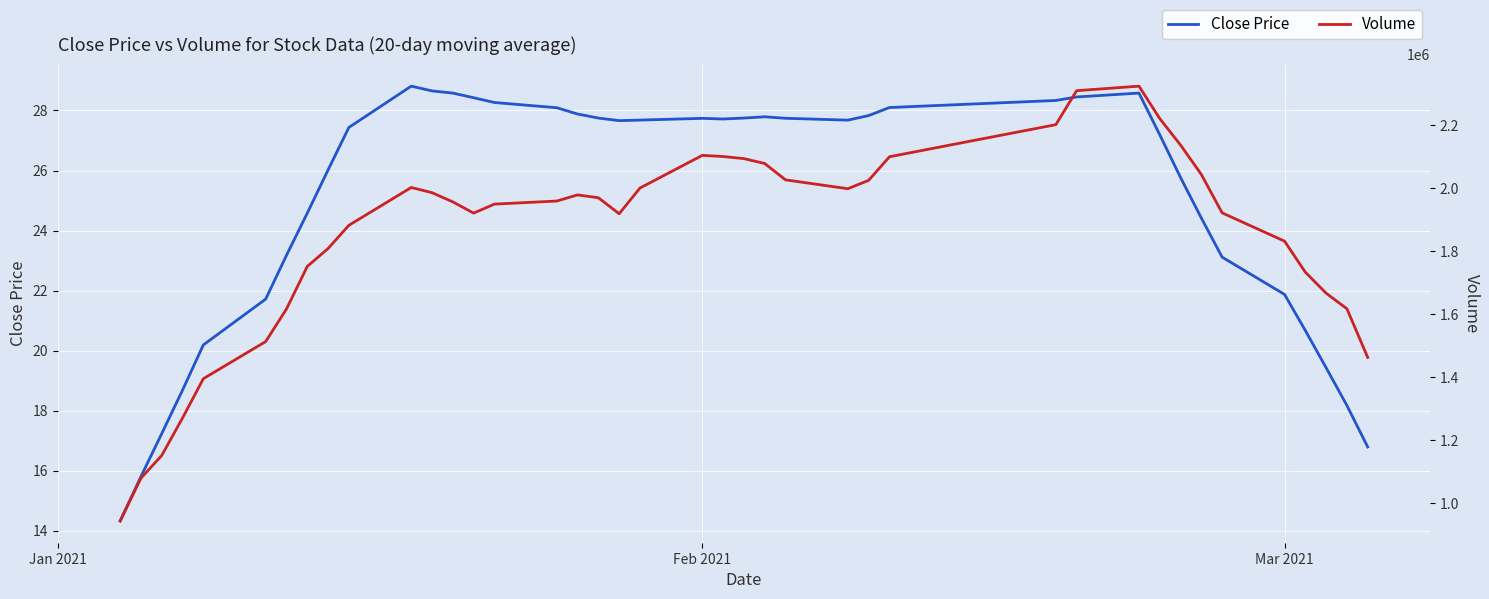

True or false: Close Price and Volume intersect in this chart.

False